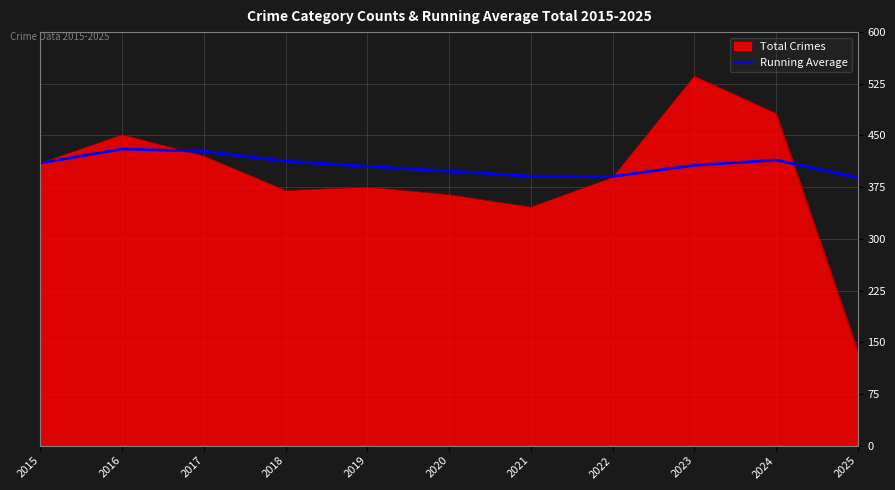

What is the spread (max minus min) of values at 2022?

1.6